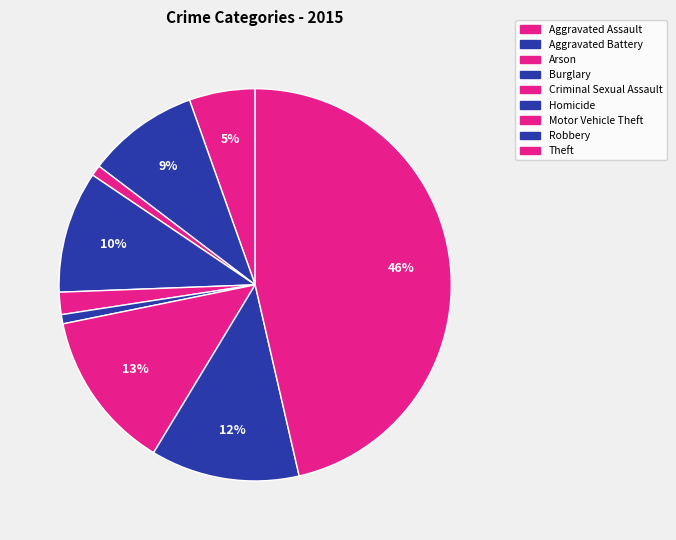

Does any single category account for the majority?

No